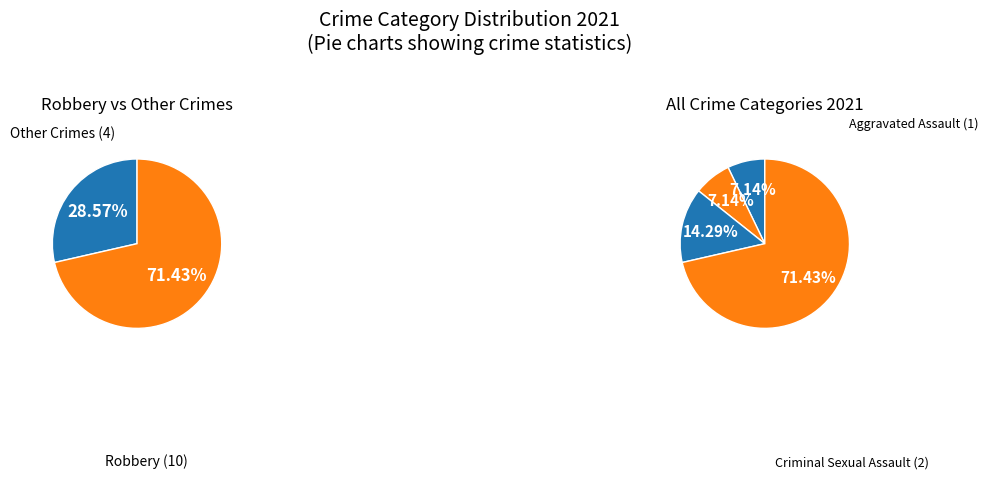

To the nearest percent, what is the combined percentage of Robbery and Aggravated Assault?

79%